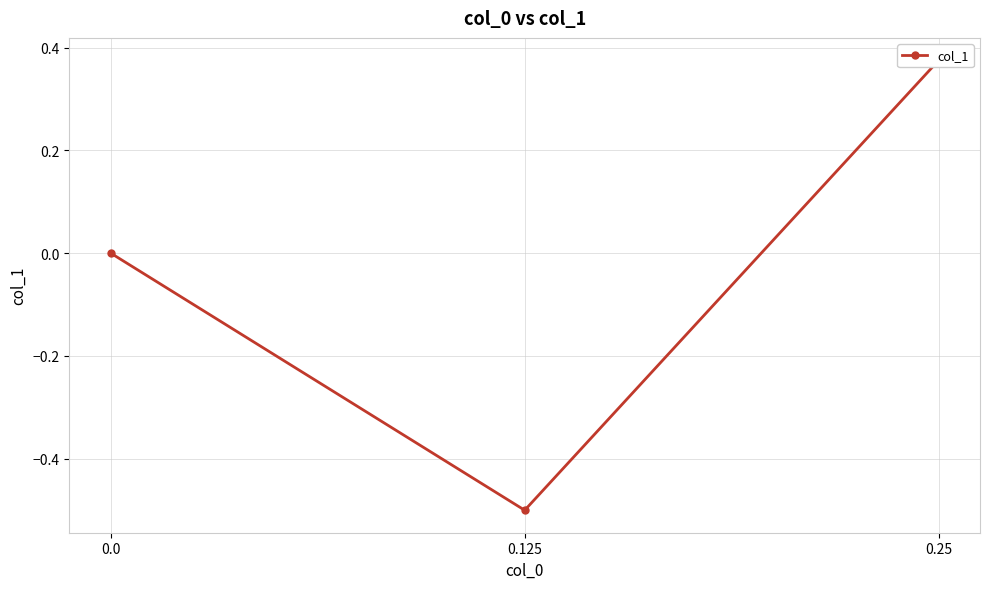

Rank the categories by value from highest to lowest.

0.25, 0.0, 0.125